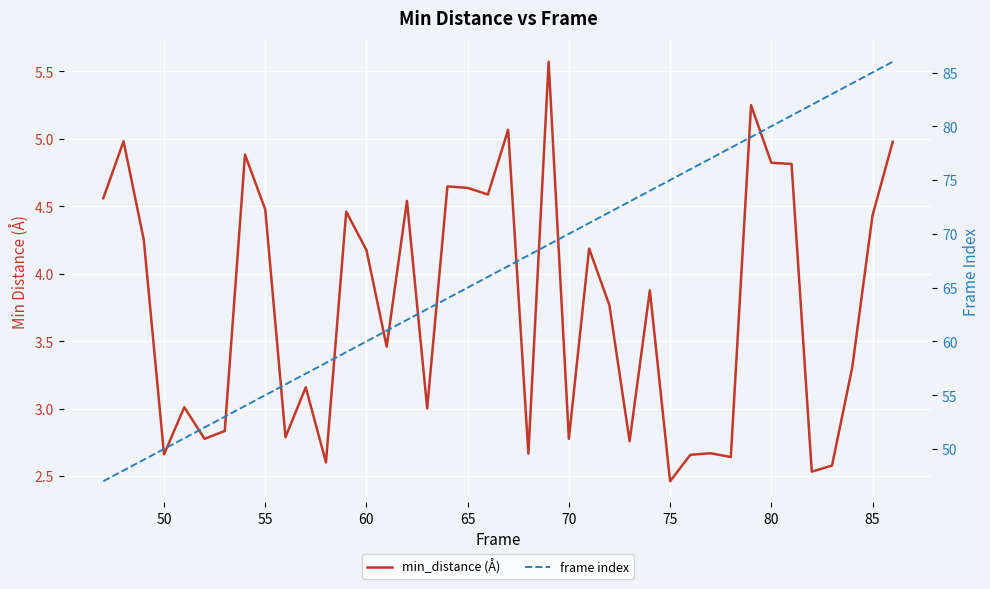

Which series has the largest range (max minus min)?

frame index